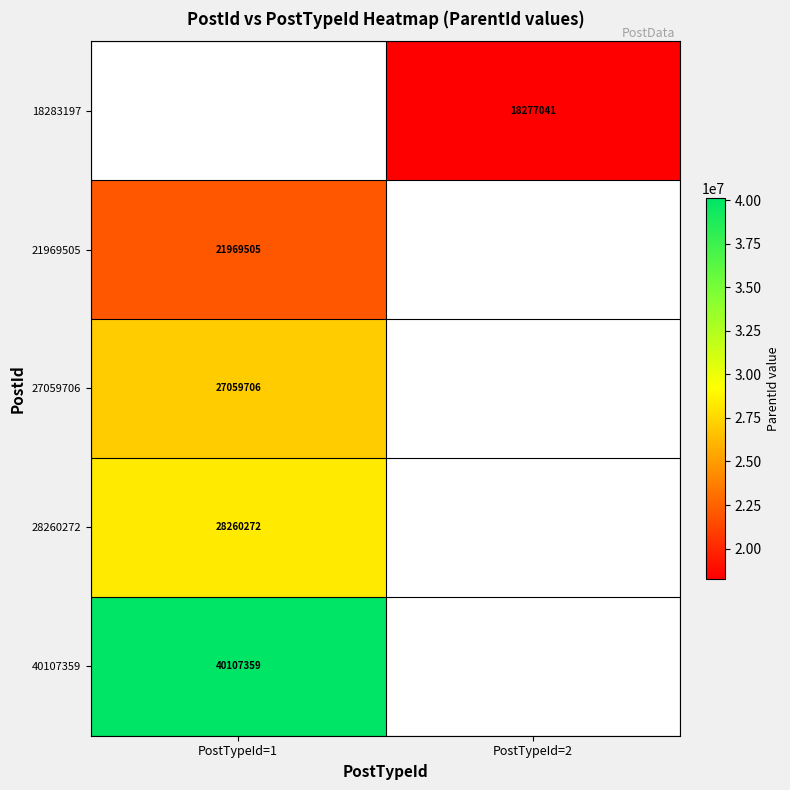

Is the value of 21969505 at PostTypeId=1 greater than the value of 18283197 at PostTypeId=2?

Yes